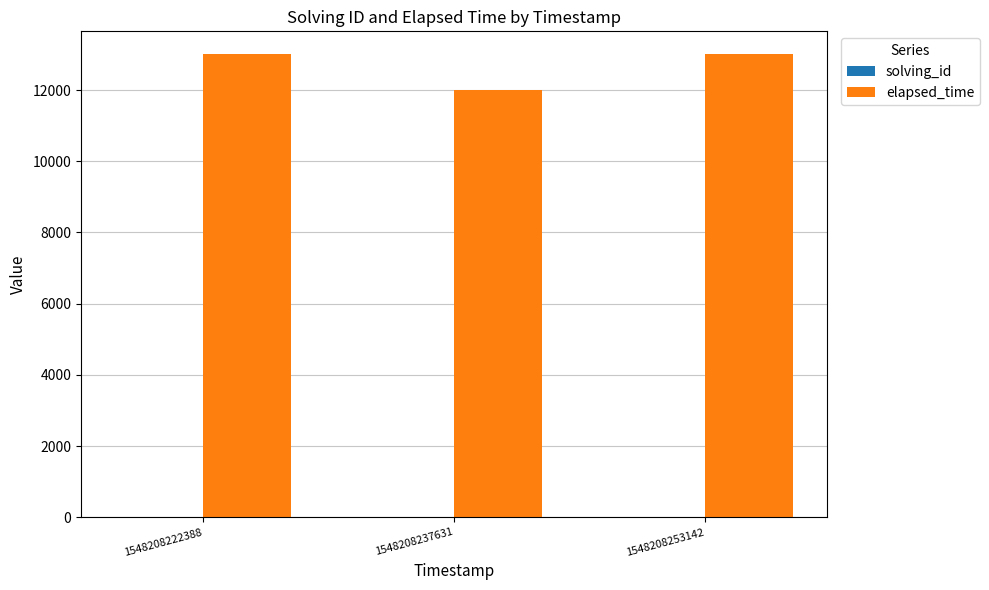

Does the chart contain stacked bars?

No